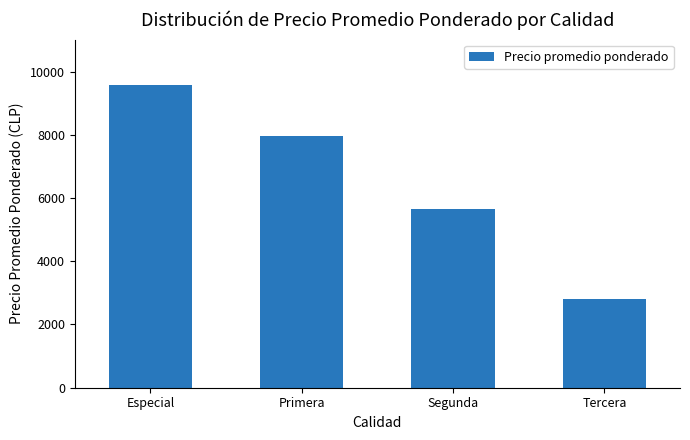

Reading right to left, what are all the values shown in this chart?

2798	5651	7951	9576